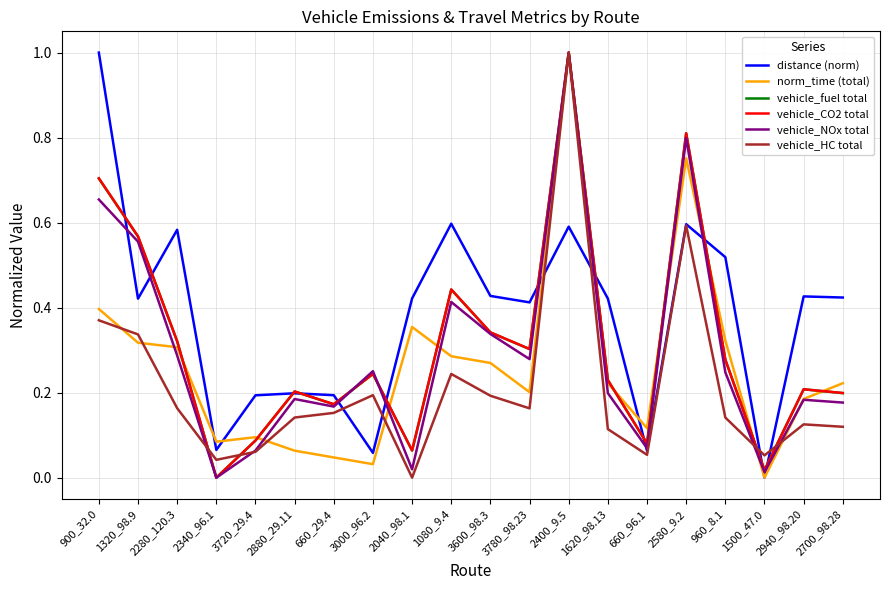

Which series has the largest total across all categories?

distance (norm)